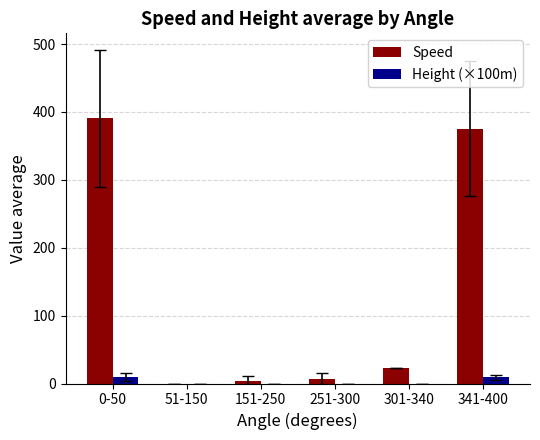

How many groups of bars are there?

6